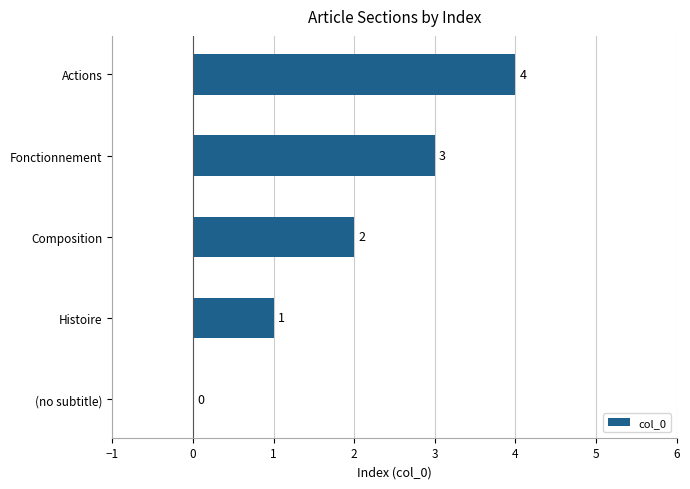

Are the bars horizontal?

Yes